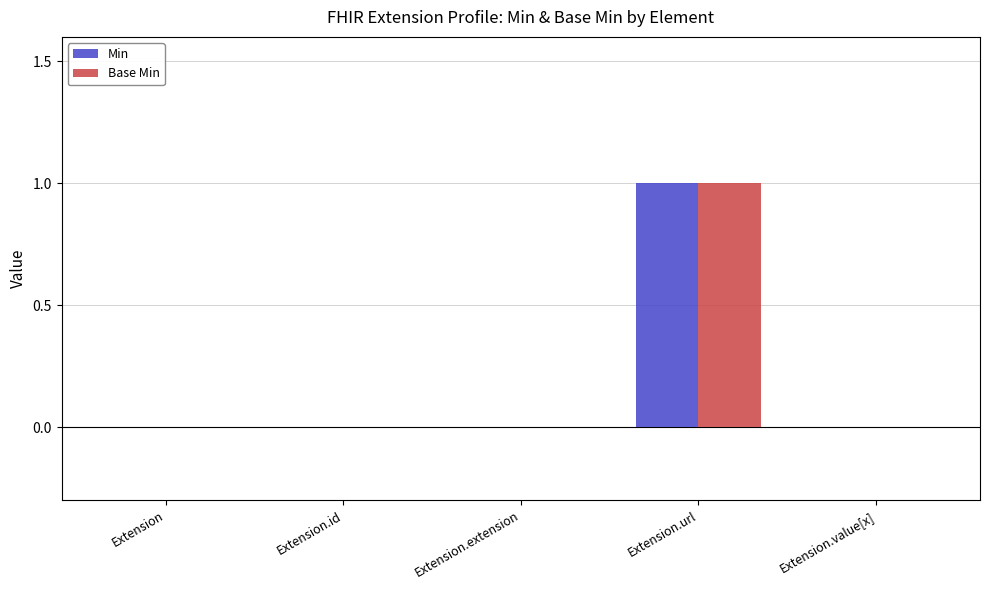

The value of Base Min at Extension.url is 1. True or false?

True